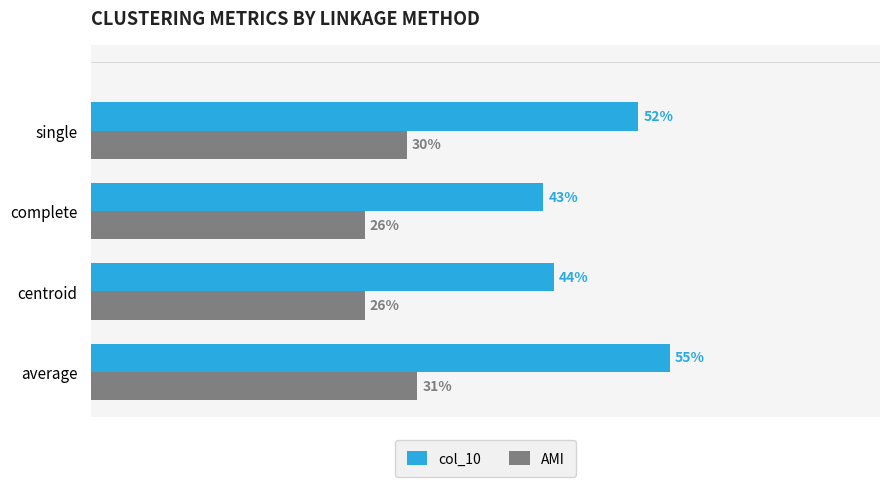

What are all the series names shown in the legend?

col_10, AMI